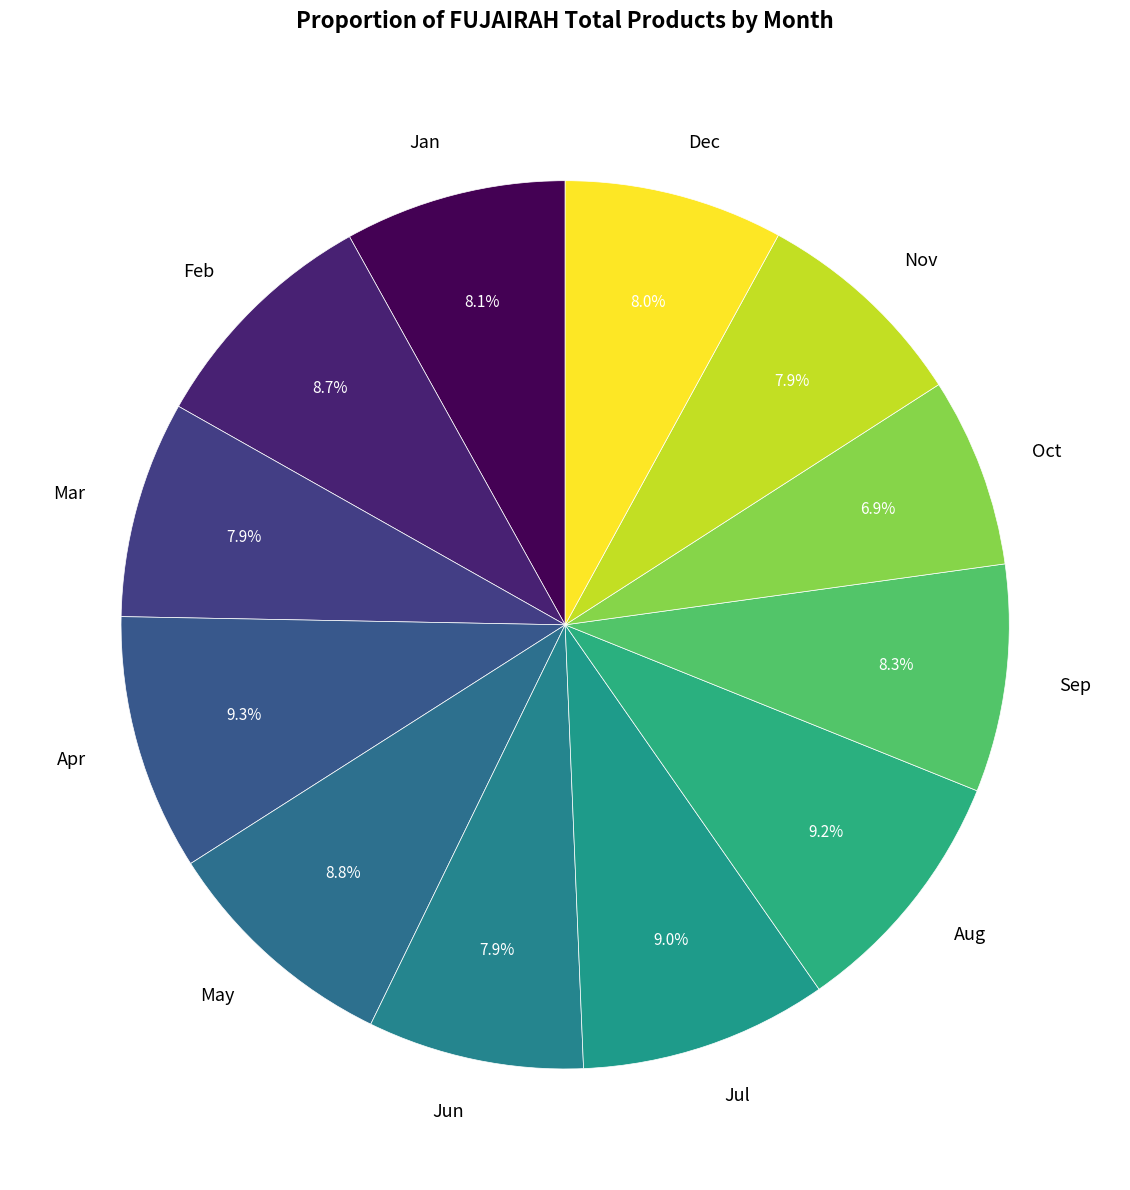

Between Sep and Jul, which is larger?

Jul